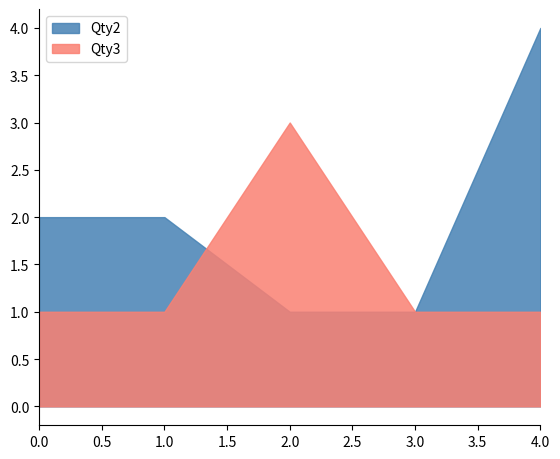

The value of Qty3 at 1 is 4. True or false?

False